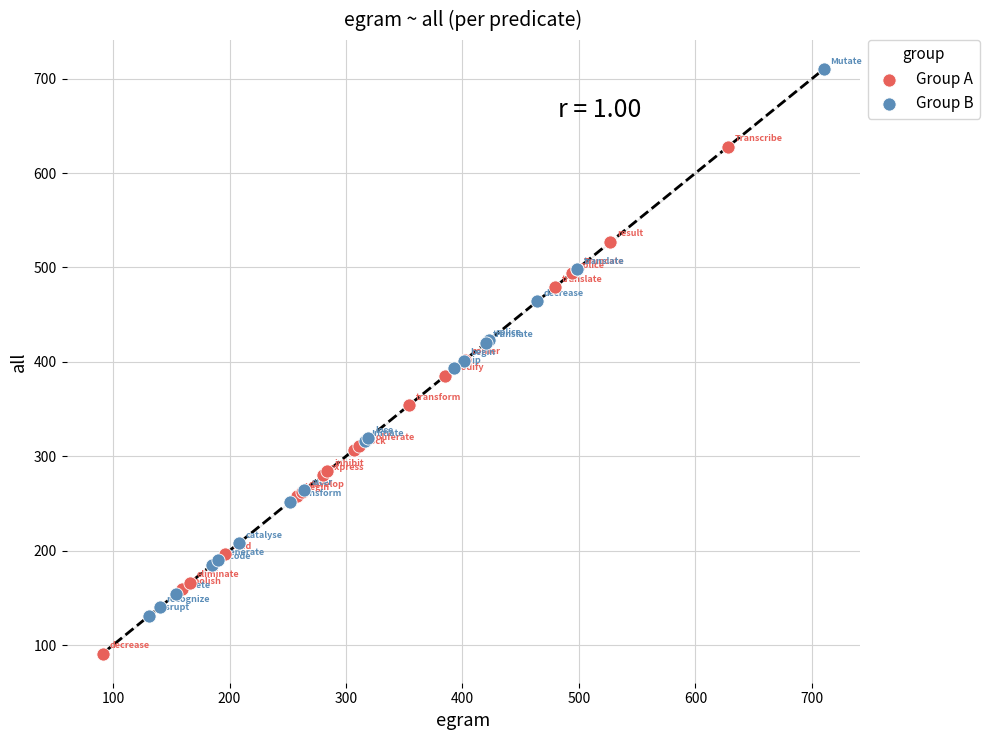

Which series reaches the minimum Y coordinate?

Group A